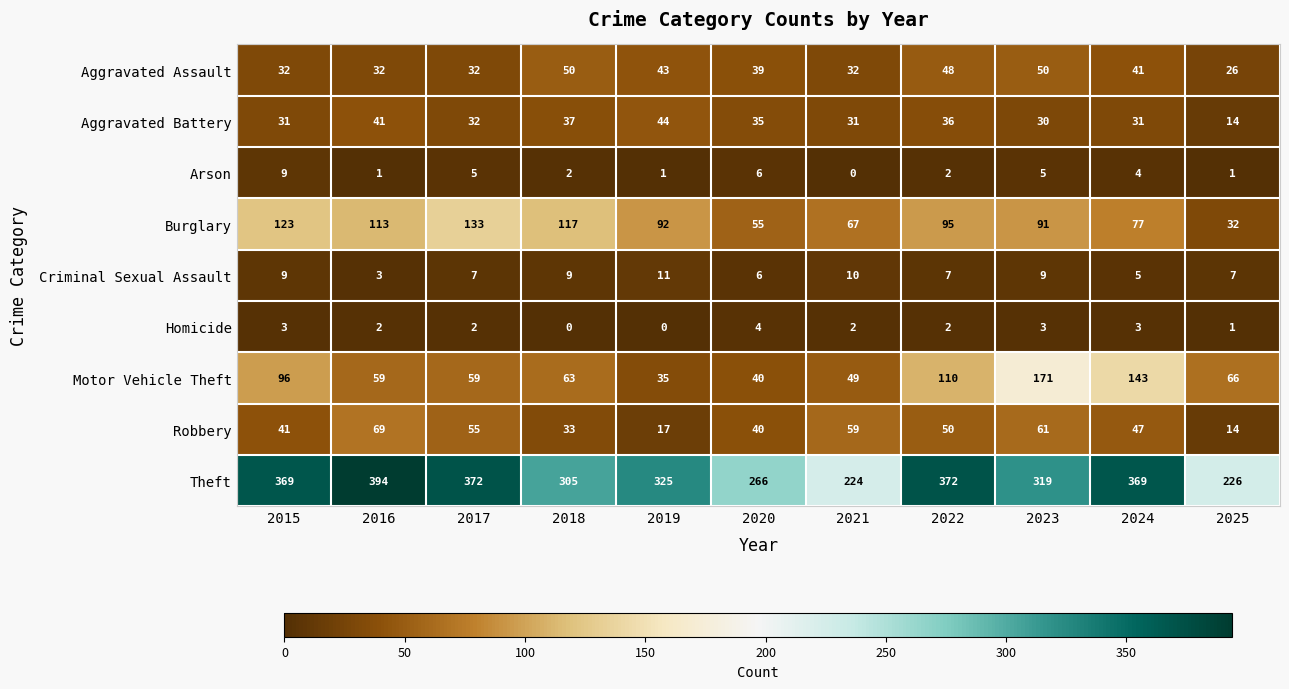

The value of Burglary at 2025 is 32. True or false?

True